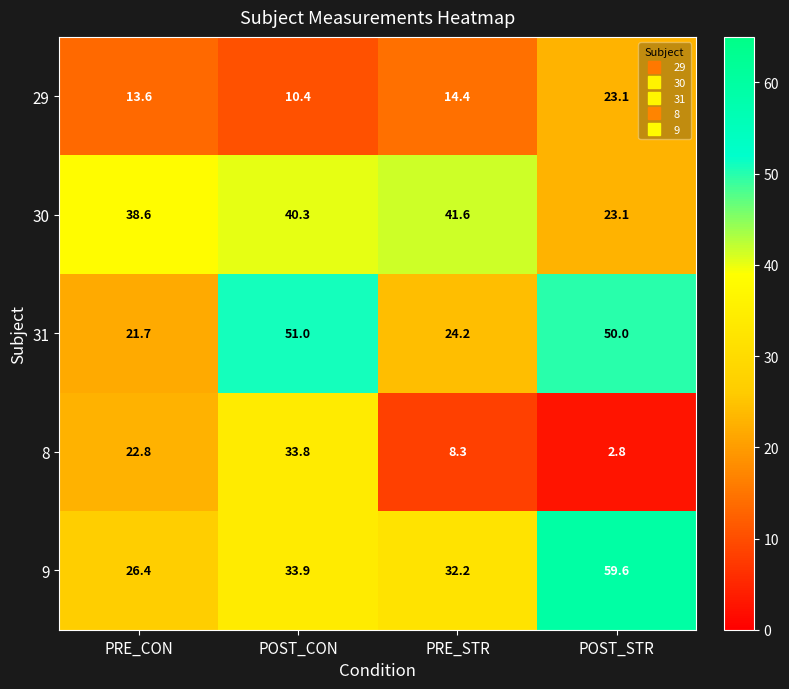

At which category is the sum across all series the highest?

POST_CON